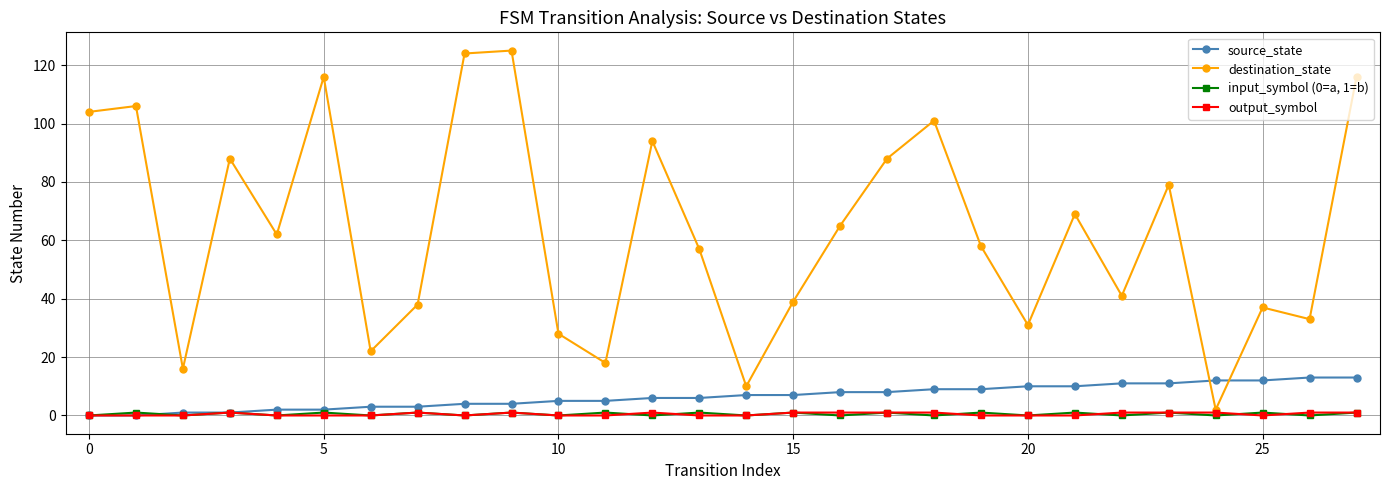

What is the value of the destination_state point at the 1st from the left?

104